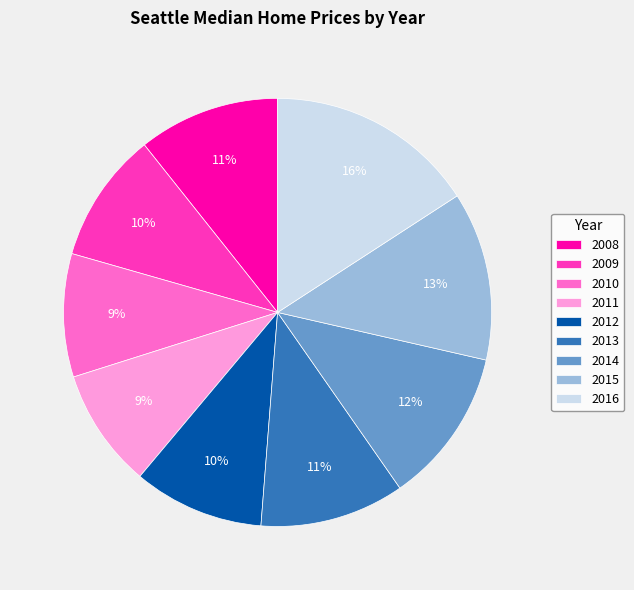

Is it true that 2011 is 16% of the pie?

False